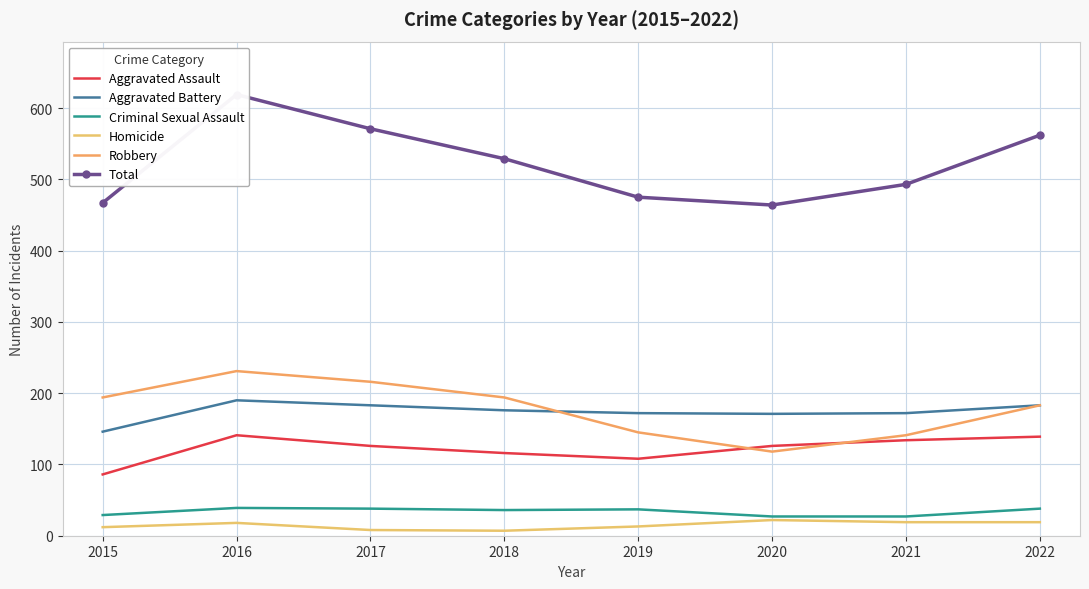

What is the sum of the Total values at 2015 and 2020?

931